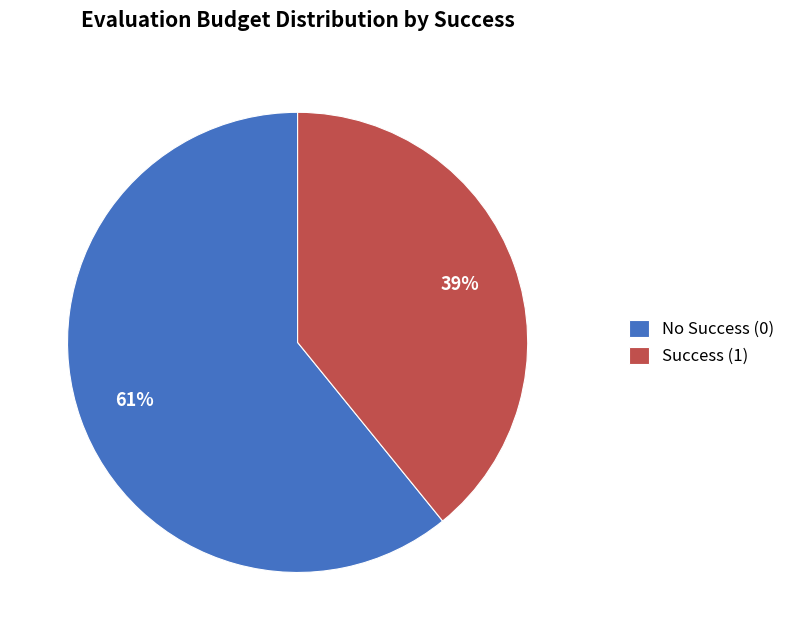

To the nearest percent, what percentage of the pie is No Success (0)?

61%